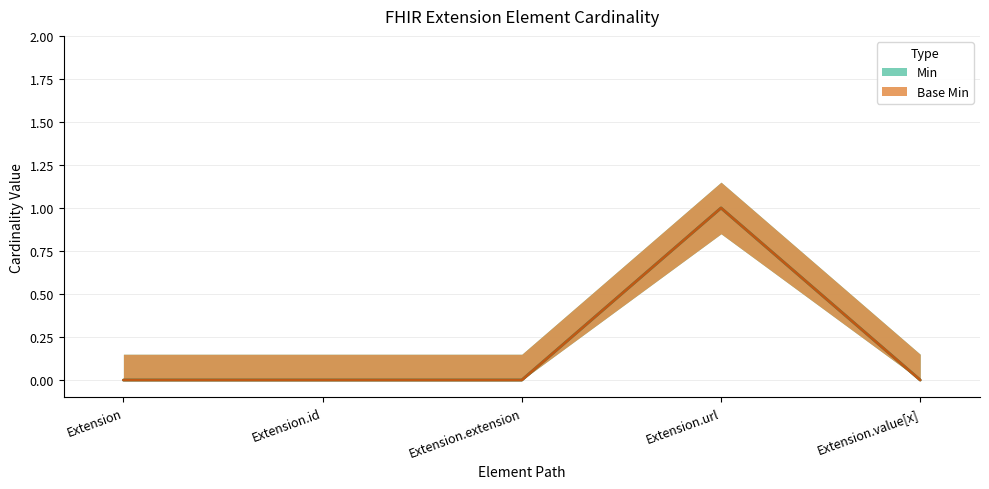

Reading right to left, what are all the values shown in this chart?

Min: Extension.value[x]=0	Extension.url=1	Extension.extension=0	Extension.id=0	Extension=0
Base Min: Extension.value[x]=0	Extension.url=1	Extension.extension=0	Extension.id=0	Extension=0